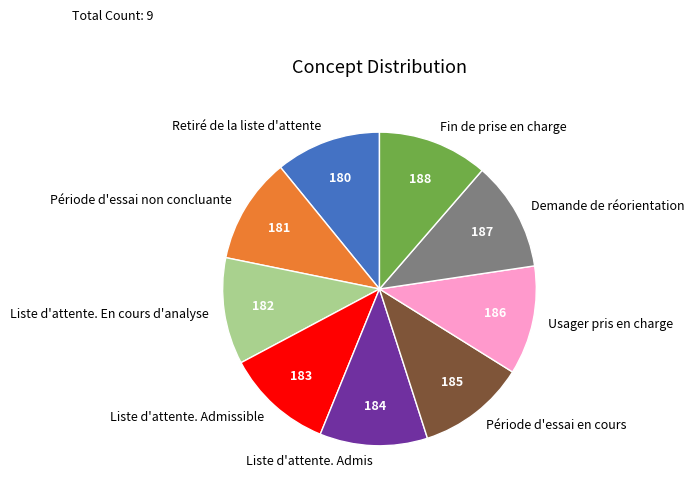

Does Période d'essai non concluante represent more than half of the total?

No